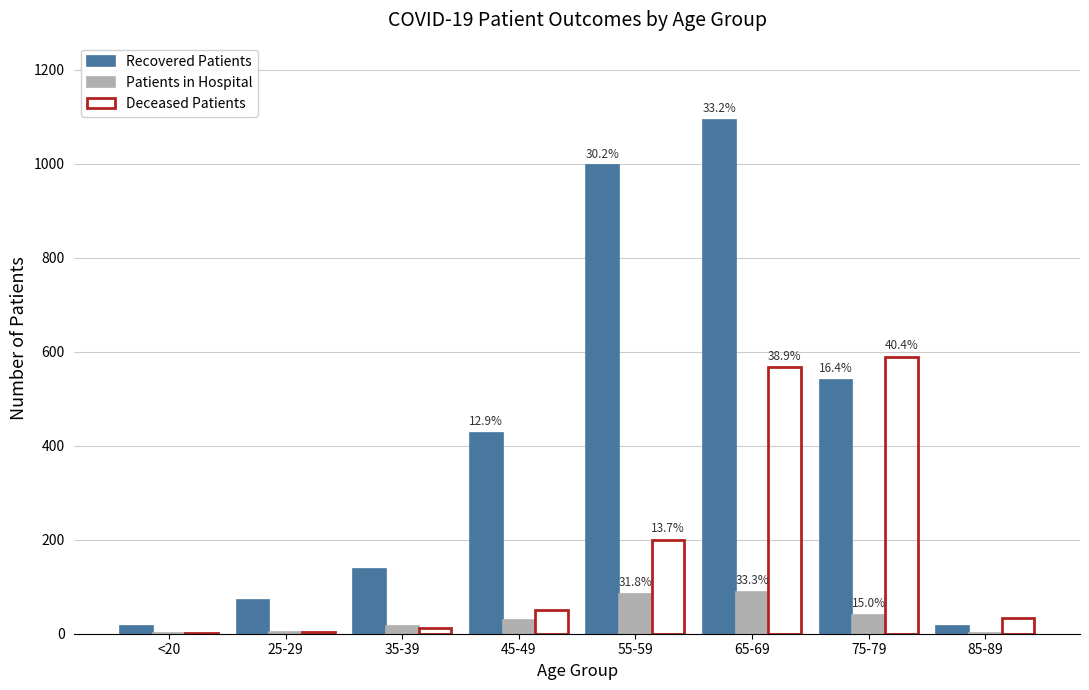

How many distinct data groups are displayed?

3